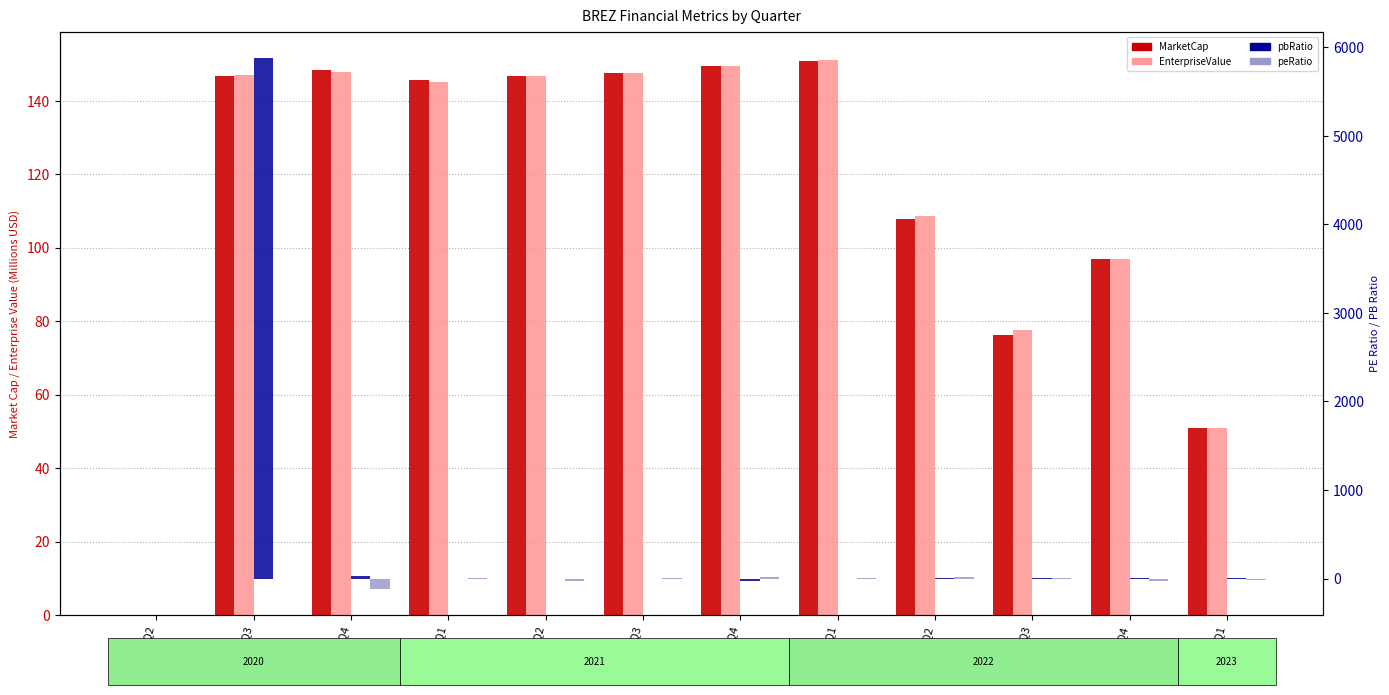

Count the number of categories in the chart.

12